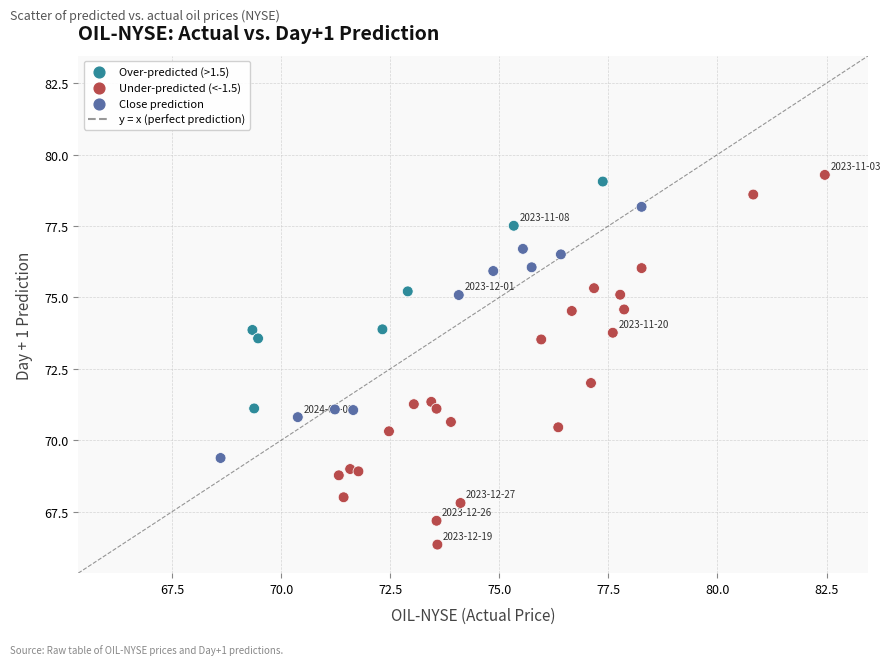

What is the range of Y values (max minus min)?

12.9